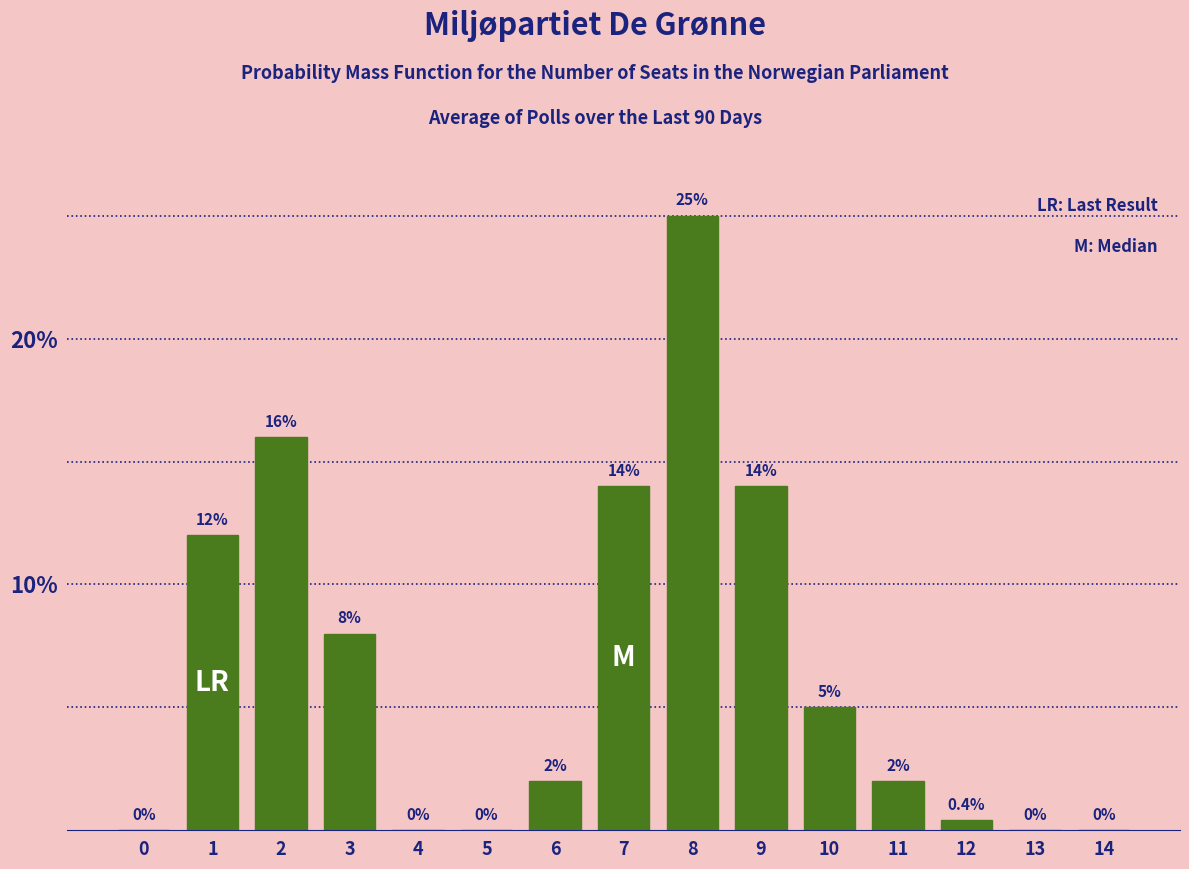

Reading right to left, extract all data points from this chart.

14=0.0	13=0.0	12=0.4	11=2.0	10=5.0	9=14.0	8=25.0	7=14.0	6=2.0	5=0.0	4=0.0	3=8.0	2=16.0	1=12.0	0=0.0